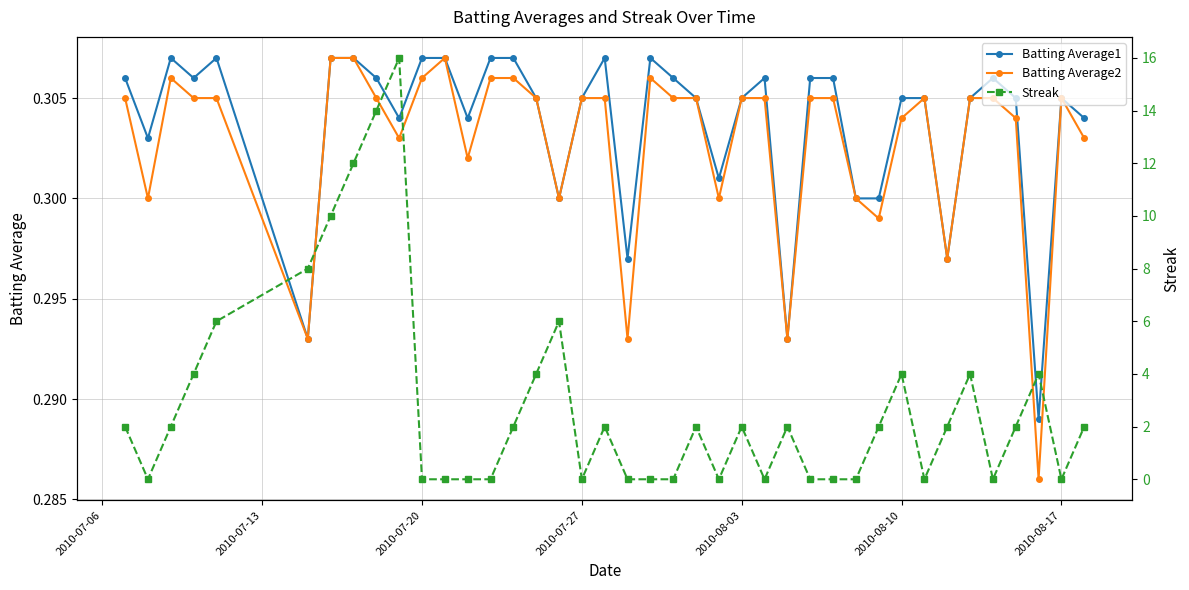

How many lines are shown in the chart?

3